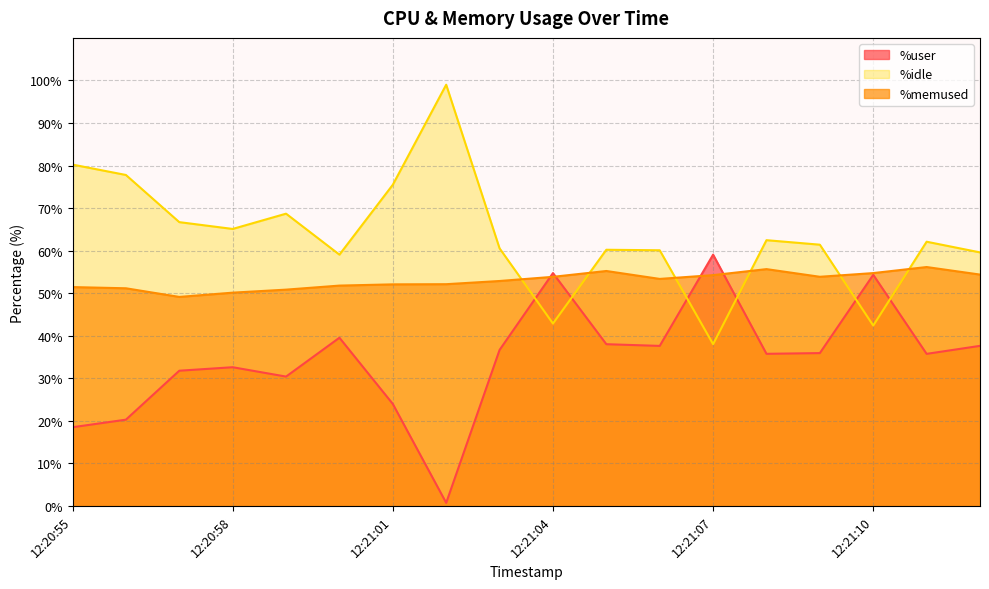

How many lines are shown in the chart?

3